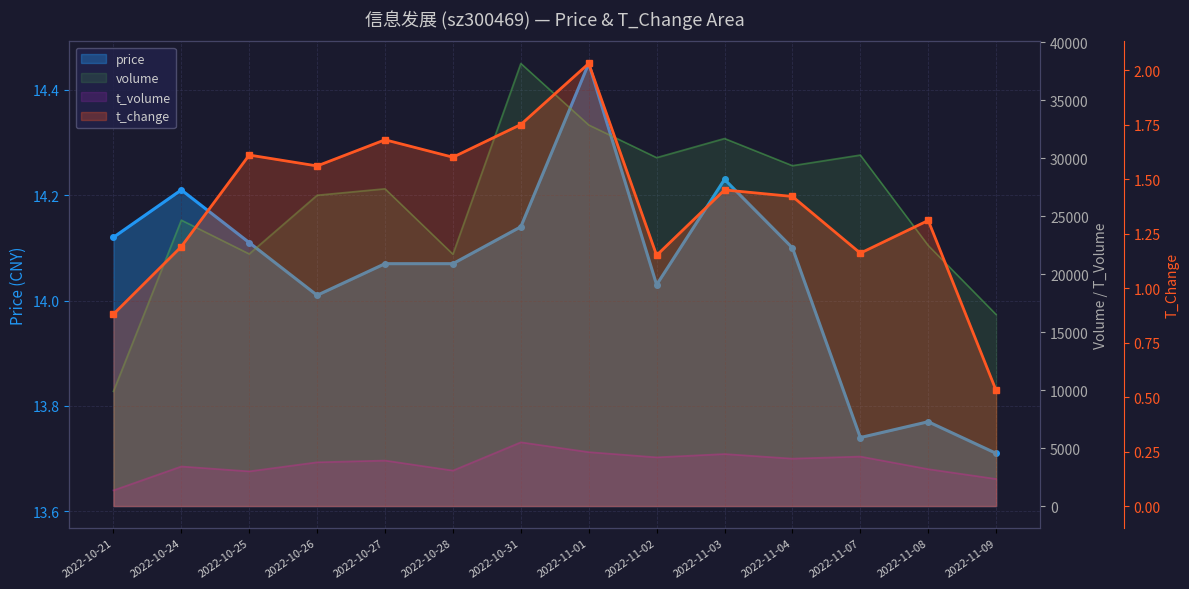

Where does the t_change series first go above 1?

2022-10-24